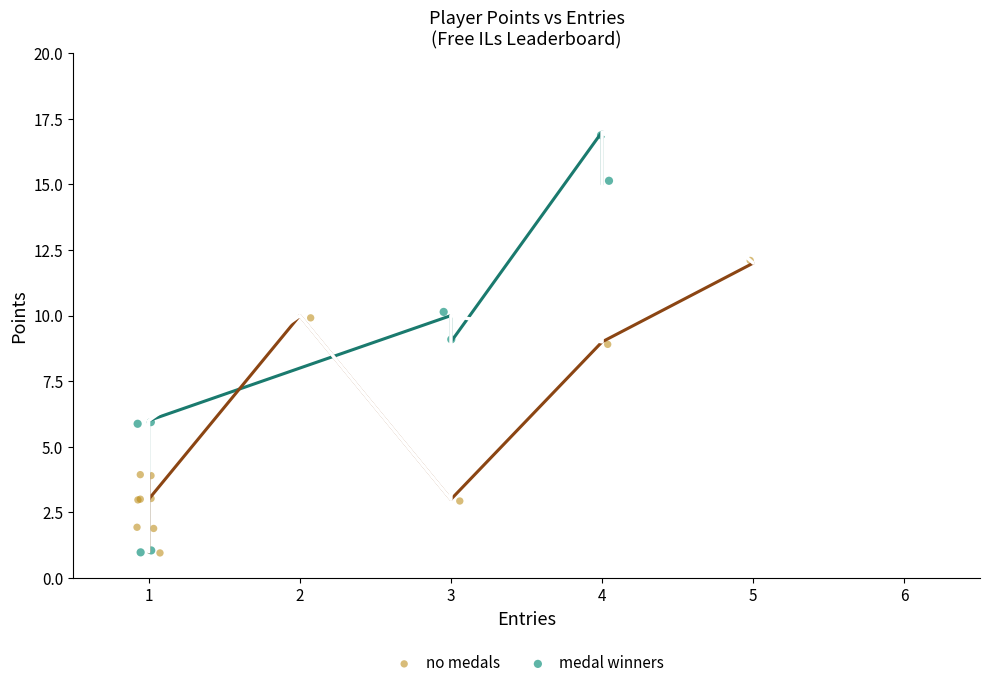

Which series has the widest spread of Y values?

medal winners